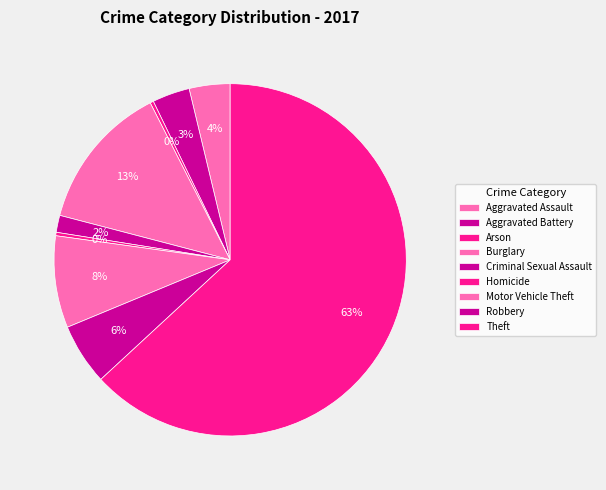

Count the number of slices in the pie.

9